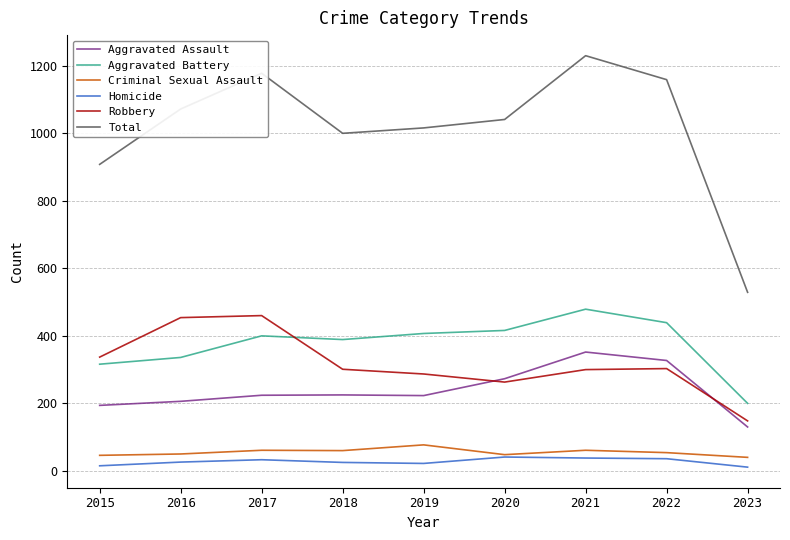

Which series has the largest range (max minus min)?

Total